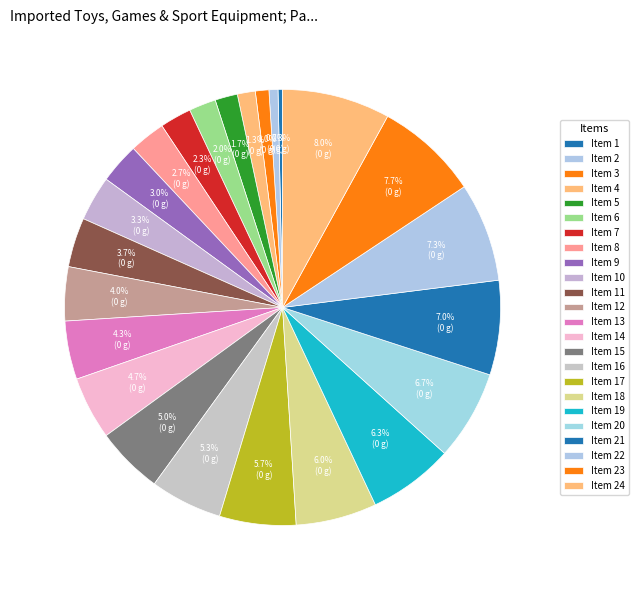

Count the number of slices in the pie.

24